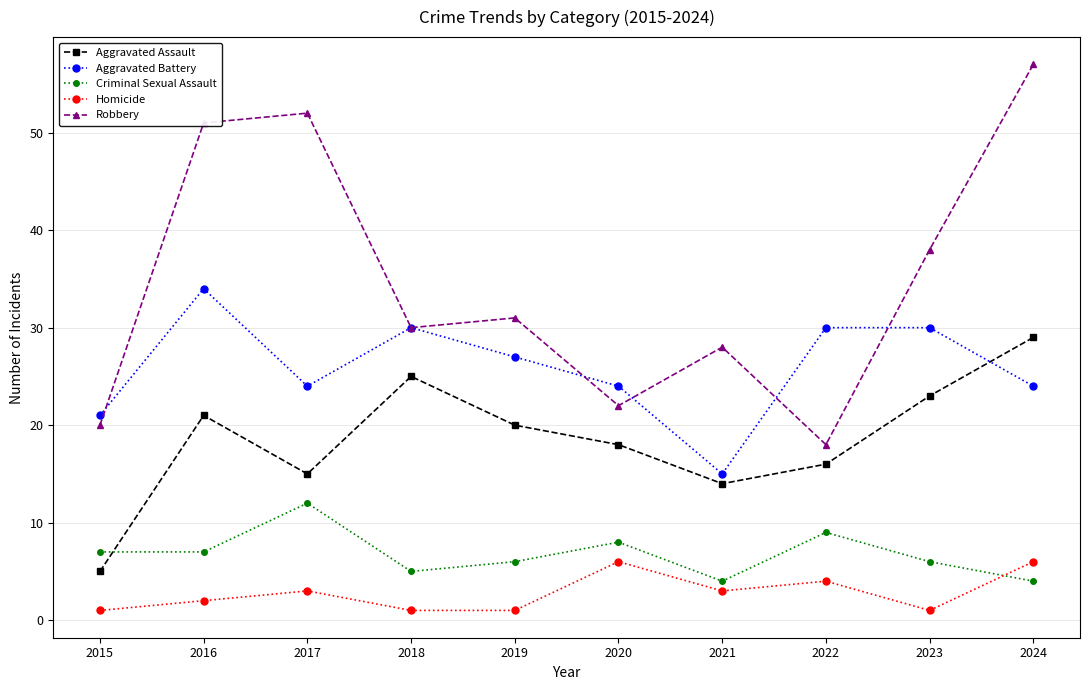

What are all the series names shown in the legend?

Aggravated Assault, Aggravated Battery, Criminal Sexual Assault, Homicide, Robbery